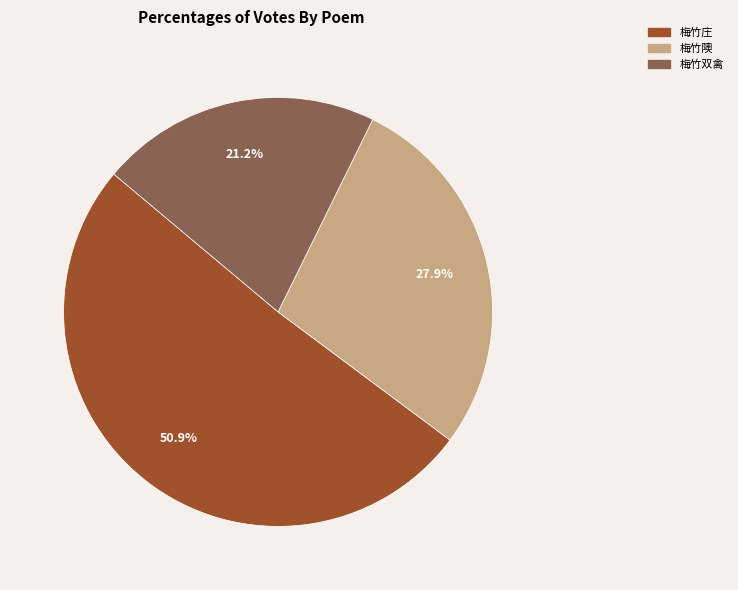

Does any single category account for the majority?

Yes